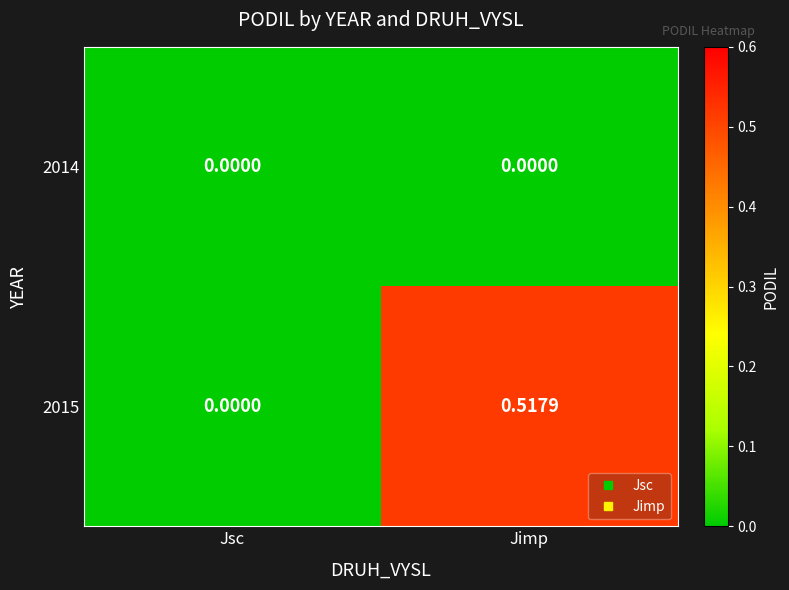

Is the value of 2014 at Jimp greater than the value of 2015 at Jimp?

No